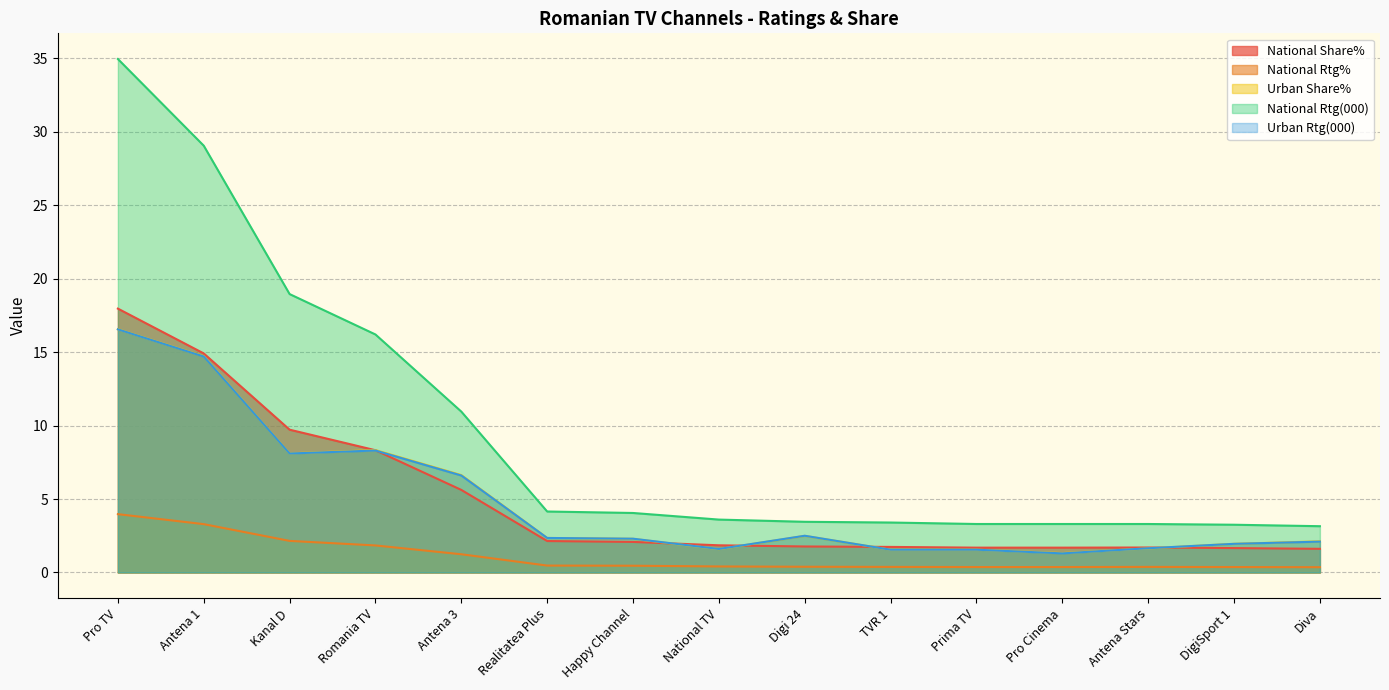

At which label does Urban Share% reach its minimum?

Pro Cinema